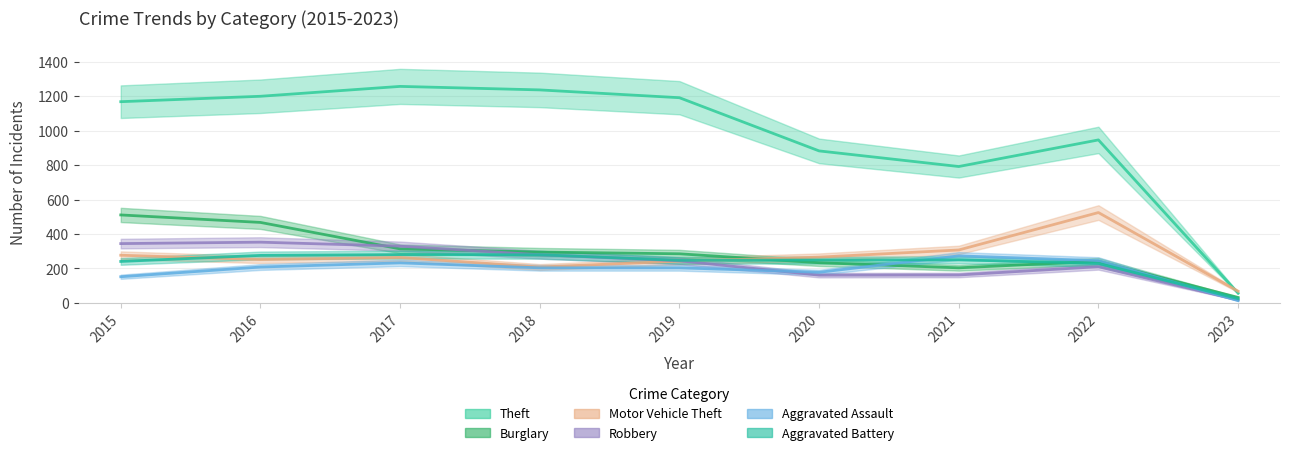

Reading left to right, what are all the values shown in this chart?

Theft: 1168.3	1199.7	1257.1	1236.7	1191.4	882.5	791.8	946.3	56.4
Burglary: 510.6	467.1	313.6	295.1	284.9	233.1	203.5	241.4	31.5
Motor Vehicle Theft: 276.6	251.6	263.6	208.1	242.4	265.5	307.1	524.5	67.5
Robbery: 344.1	352.4	329.3	279.4	244.2	161.0	161.9	210.0	16.7
Aggravated Assault: 151.7	208.1	232.2	203.5	203.5	177.6	272.9	245.1	13.0
Aggravated Battery: 240.5	275.7	280.3	279.4	247.0	248.8	249.8	229.4	24.1